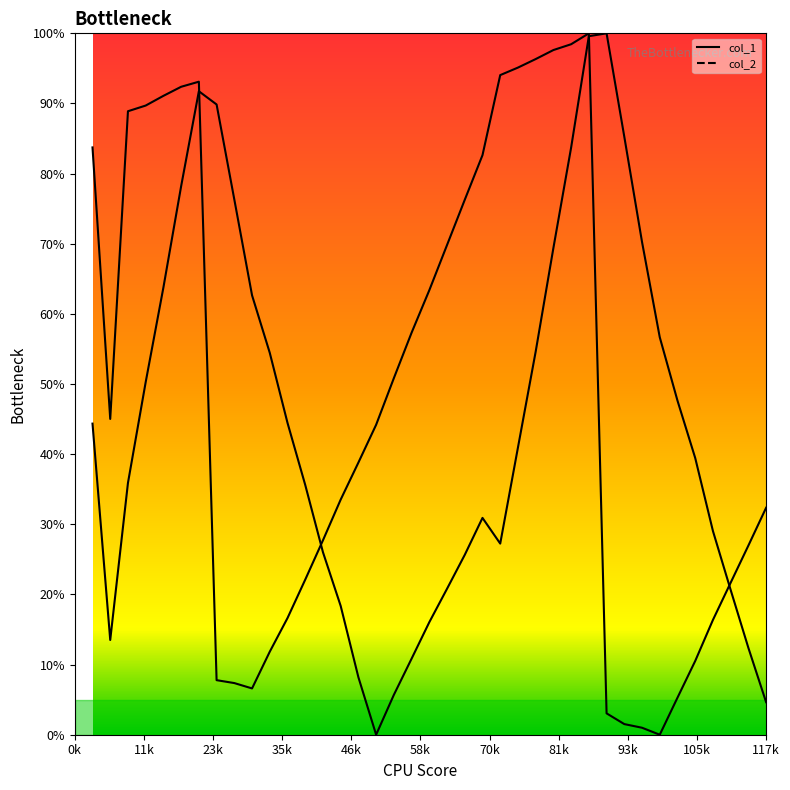

List the series in order of their peak value, highest first.

col_1, col_2